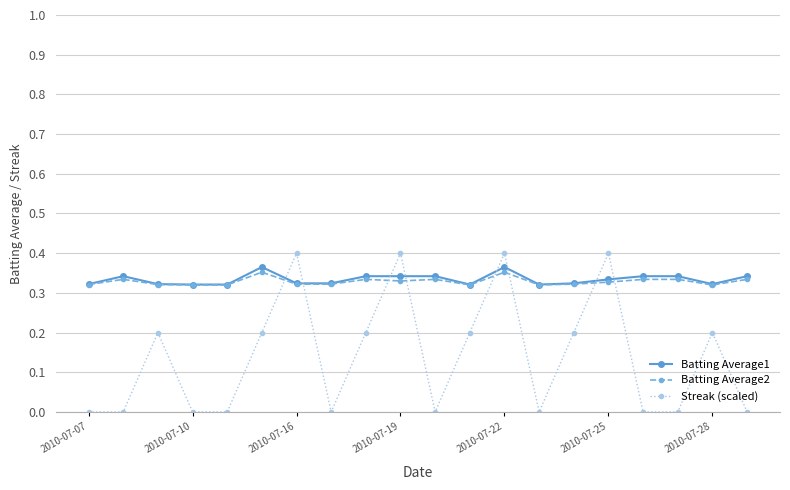

How many times do Batting Average2 and Streak (scaled) cross each other?

8